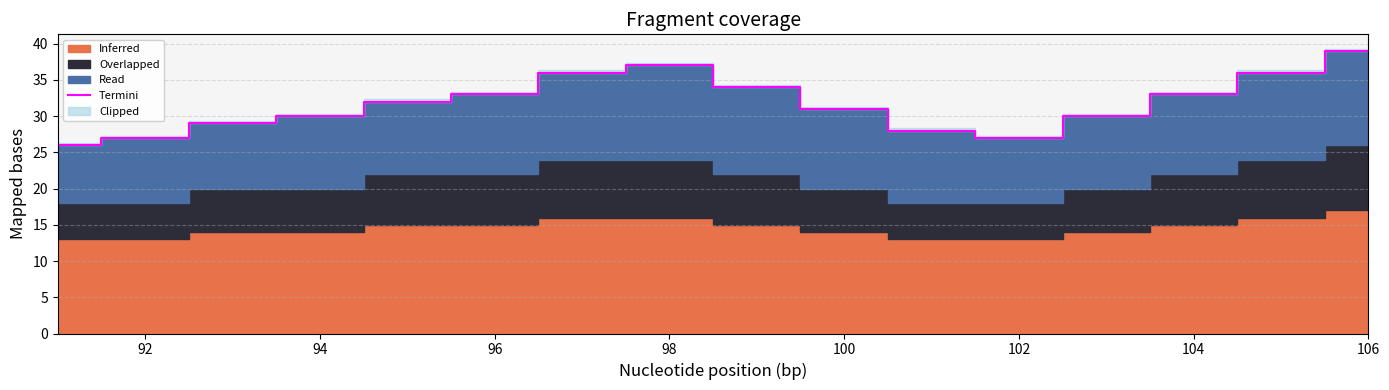

True or false: Termini has a value of 39 at 106.

True